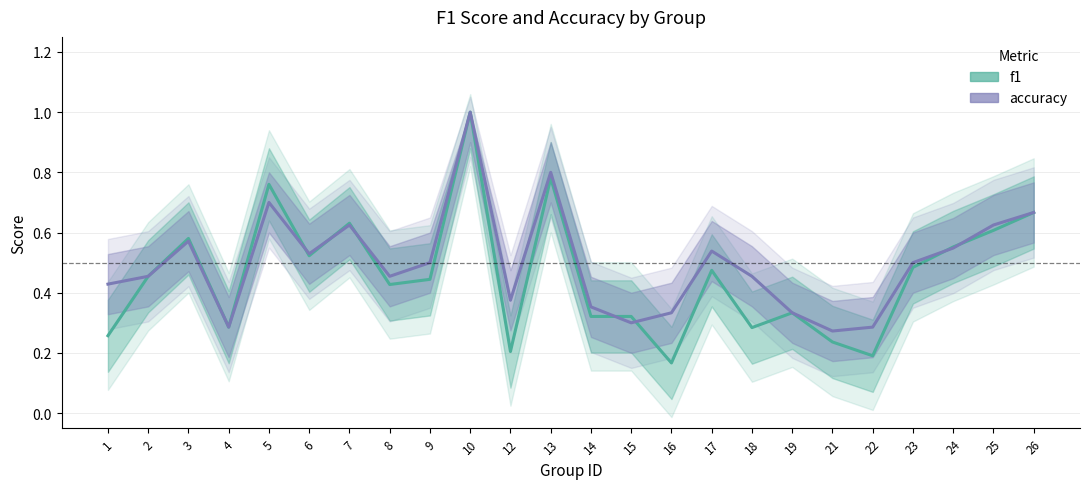

What is the value of the accuracy point at the 4th from the left?

0.3